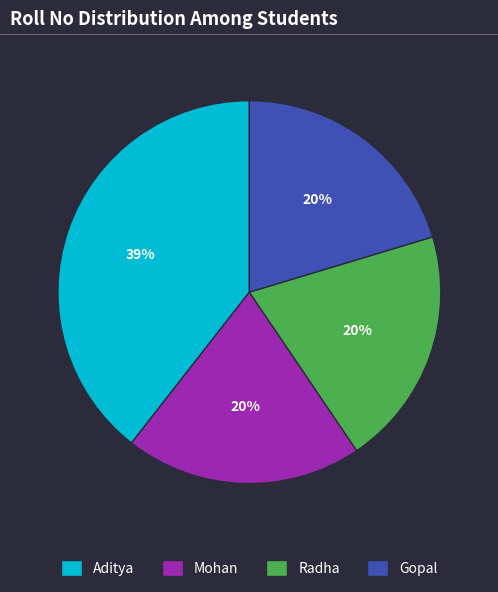

Does Mohan represent more than half of the total?

No